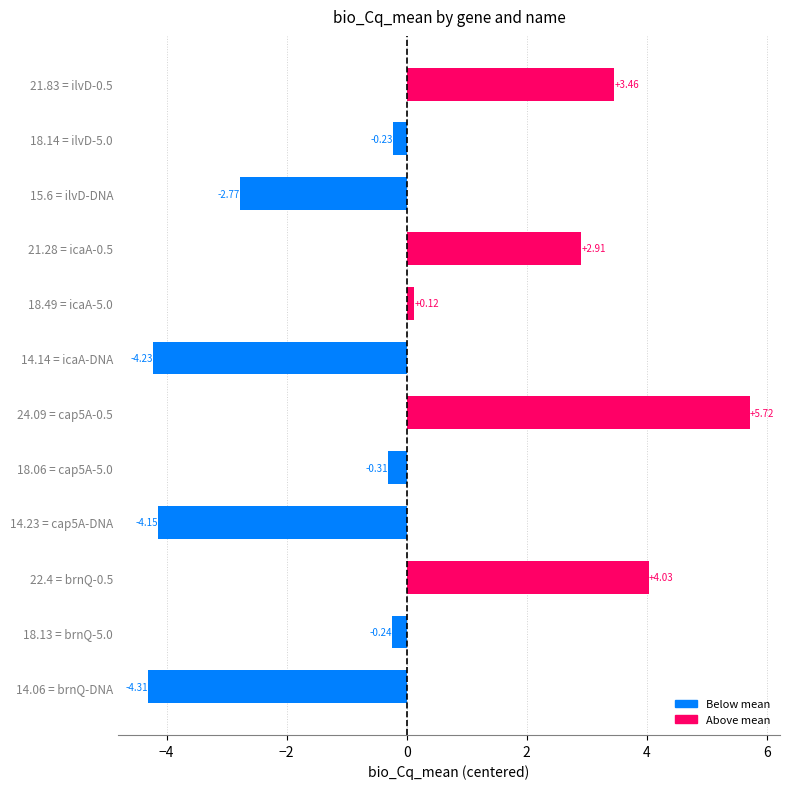

How many bars are there in total?

12